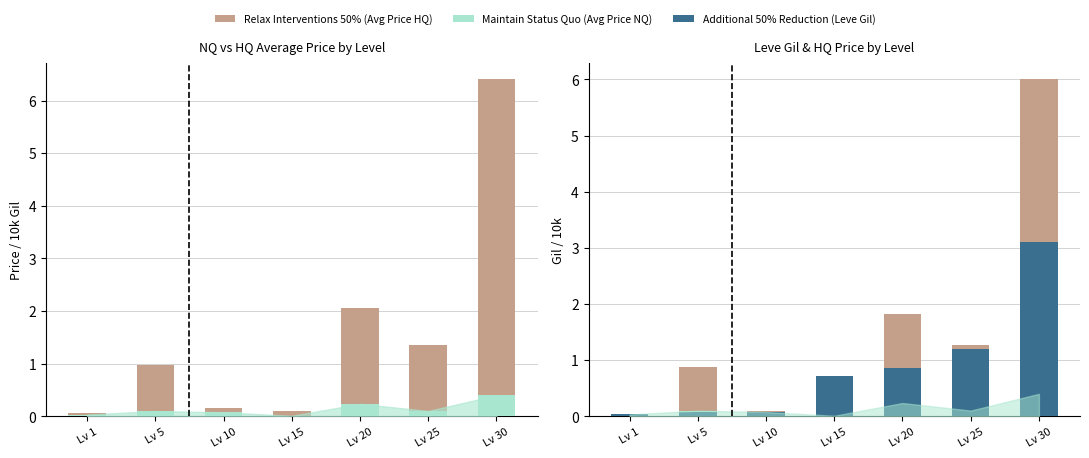

Is it true that Maintain Status Quo (Avg Price NQ) equals 0.6 at Lv 30?

False